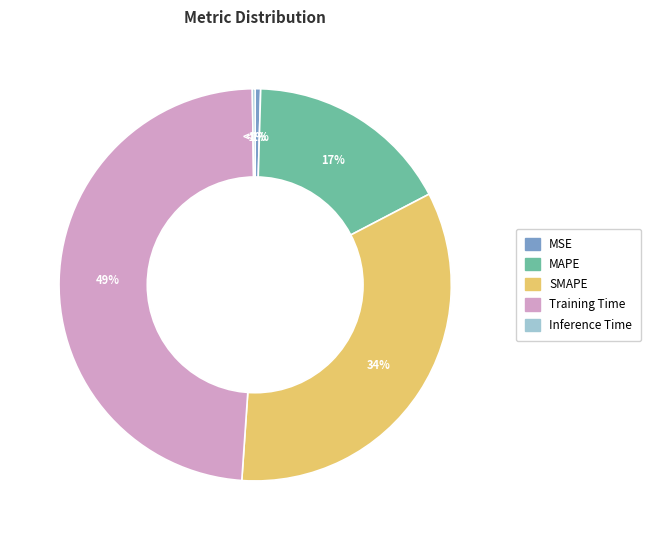

How many segments does this pie chart have?

5